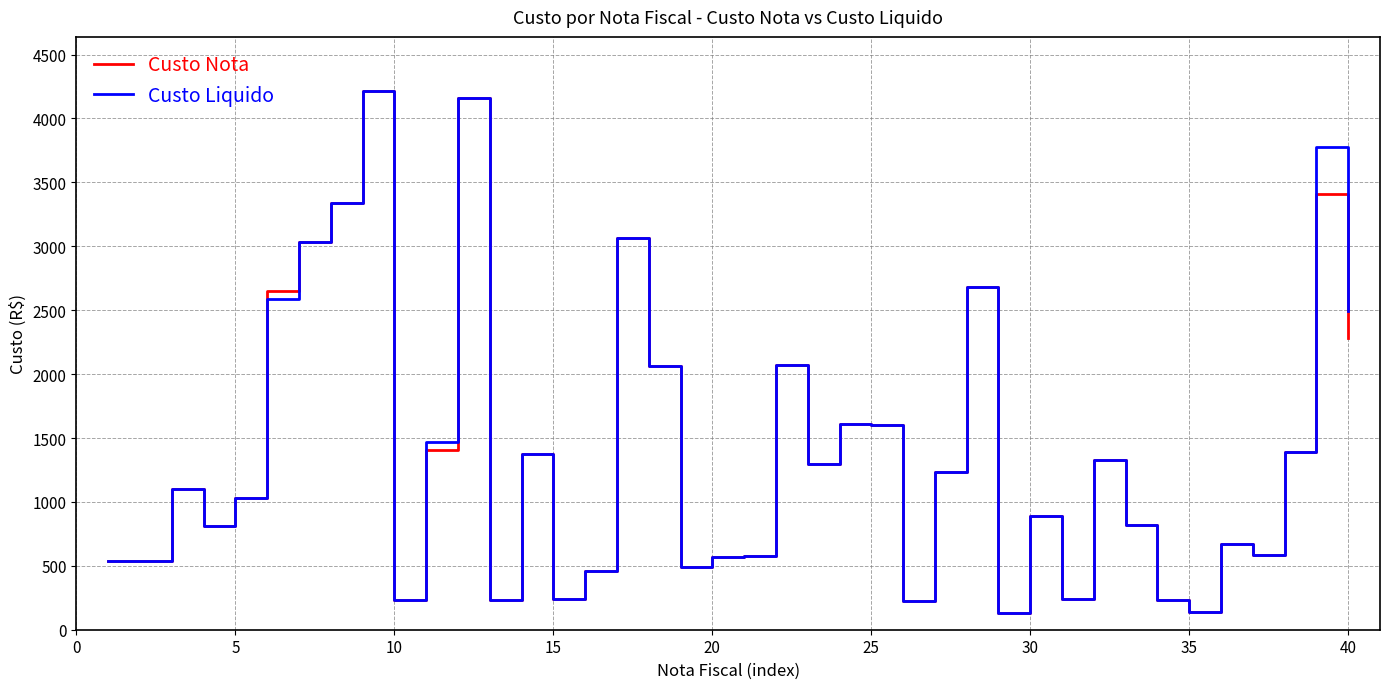

What is the highest value of the Custo Nota series?

4216.6